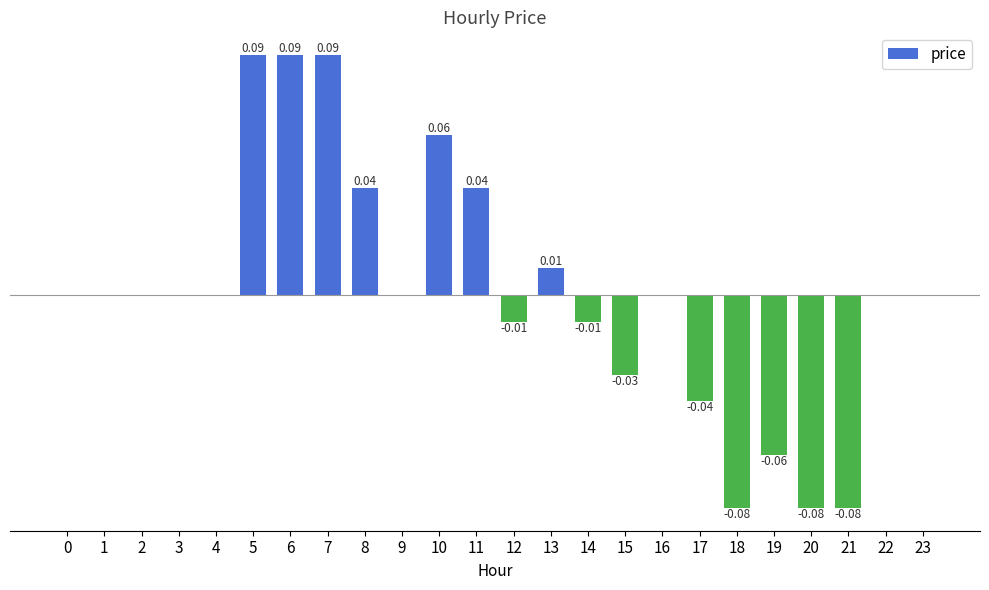

How many bars are there in total?

24